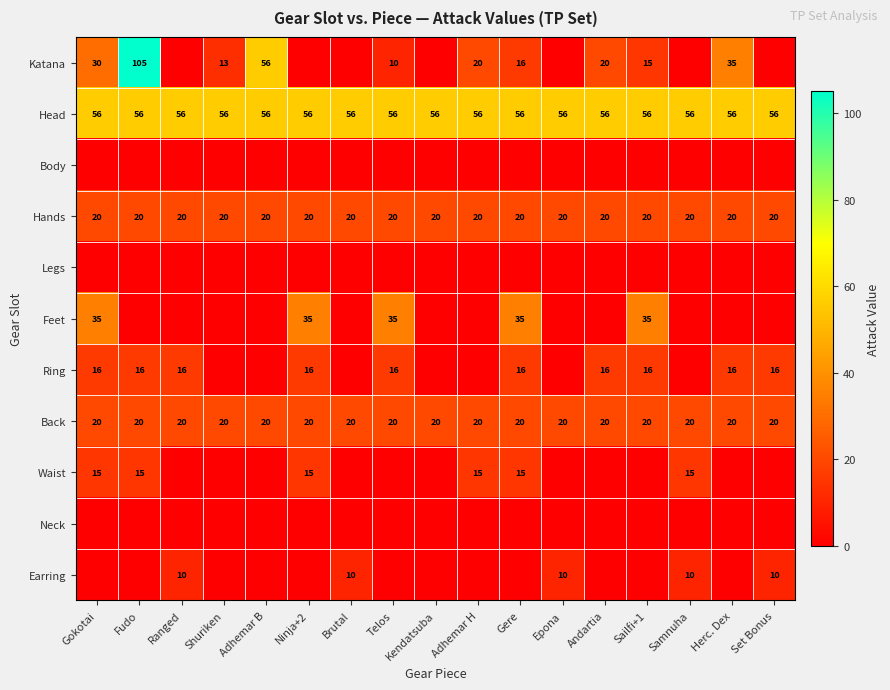

What is the total value across all series at Andartia?

132